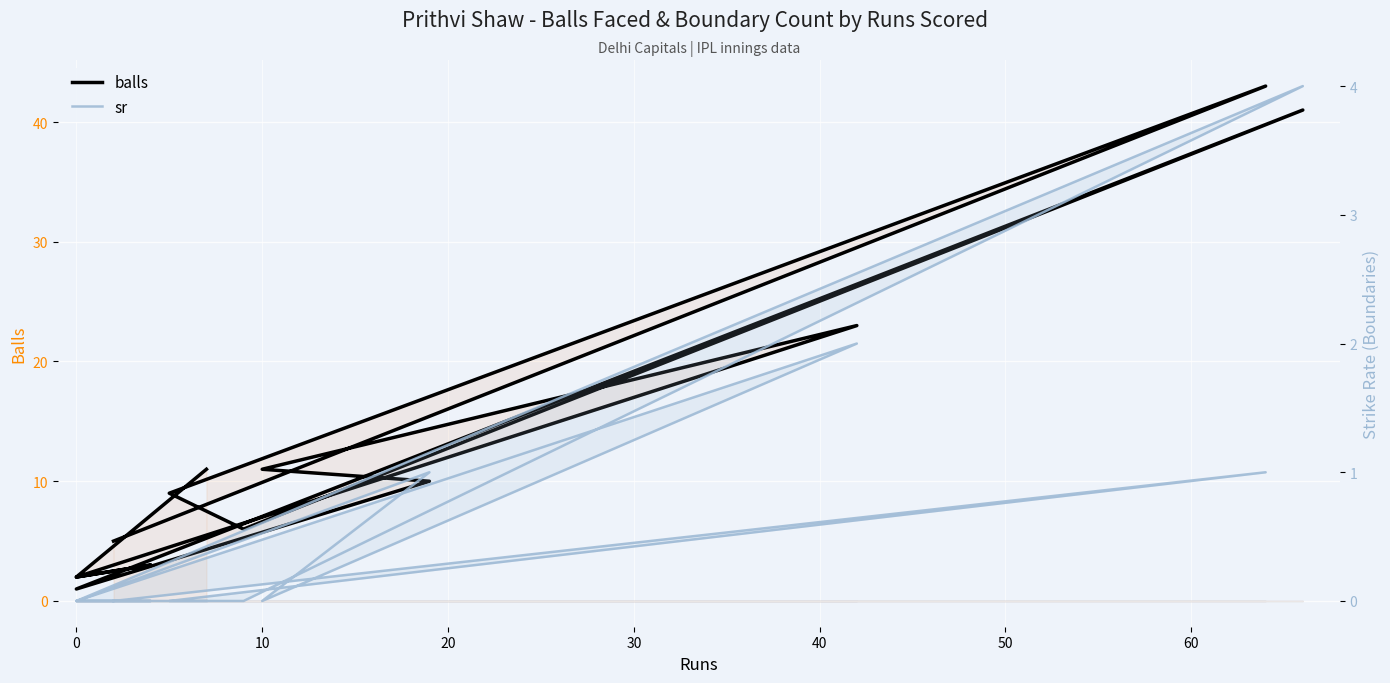

What is the minimum value for balls?

1